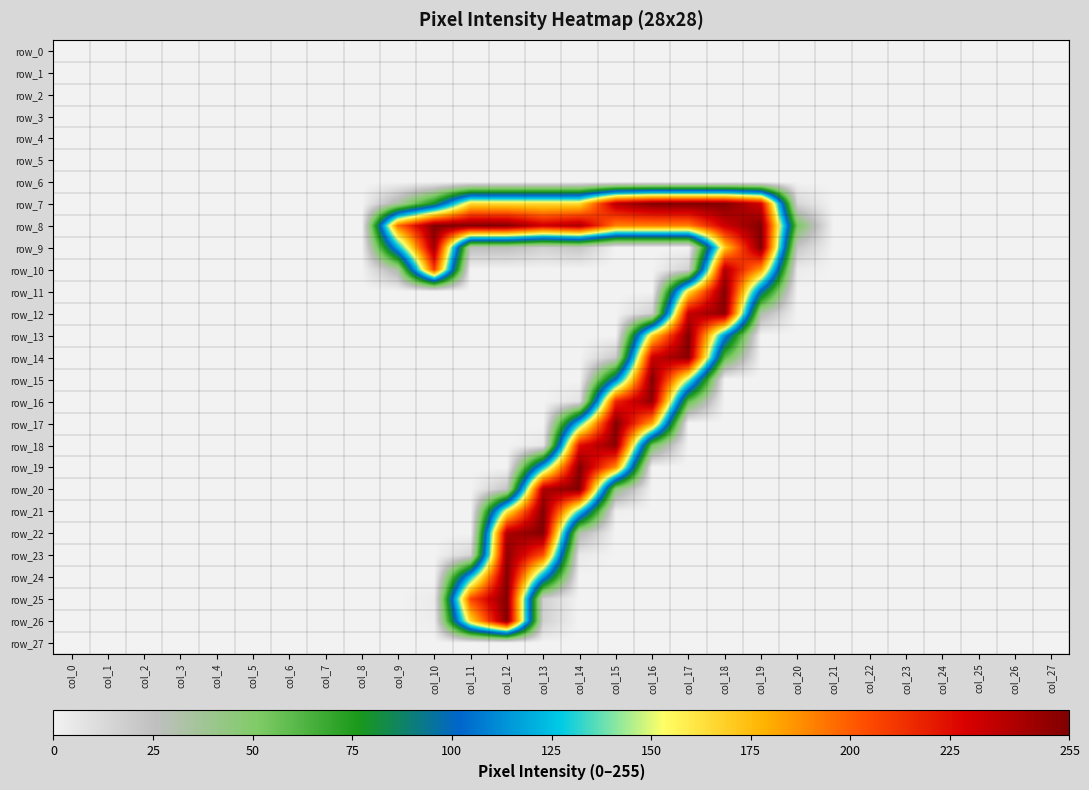

At how many categories does at least one series exceed 235?

10